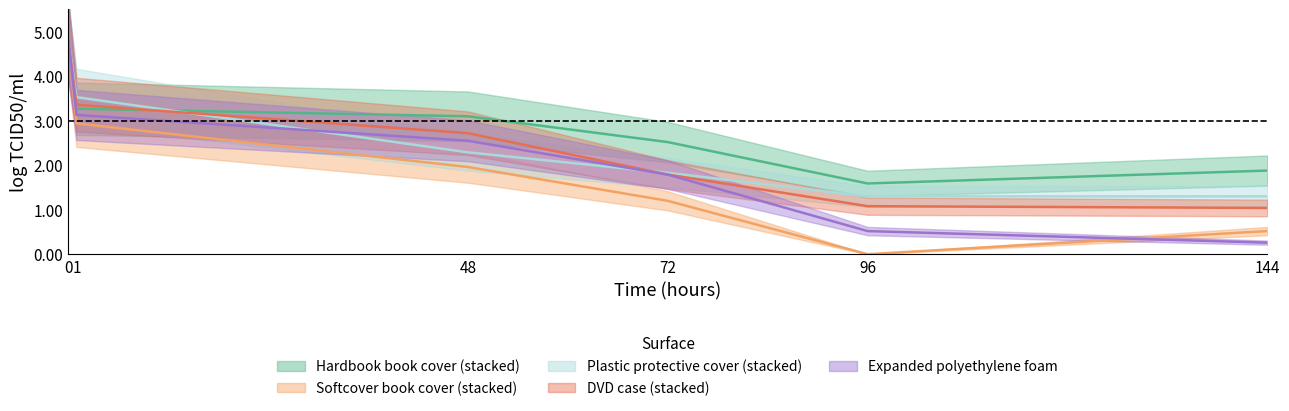

True or false: Plastic protective cover (stacked) has more than 2 points higher than both neighbors.

False